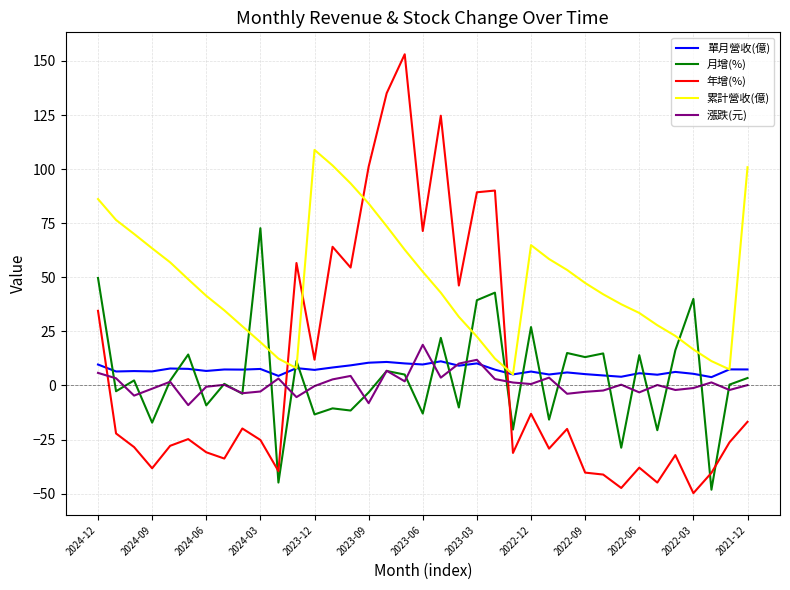

Which series has the largest range (max minus min)?

年增(%)